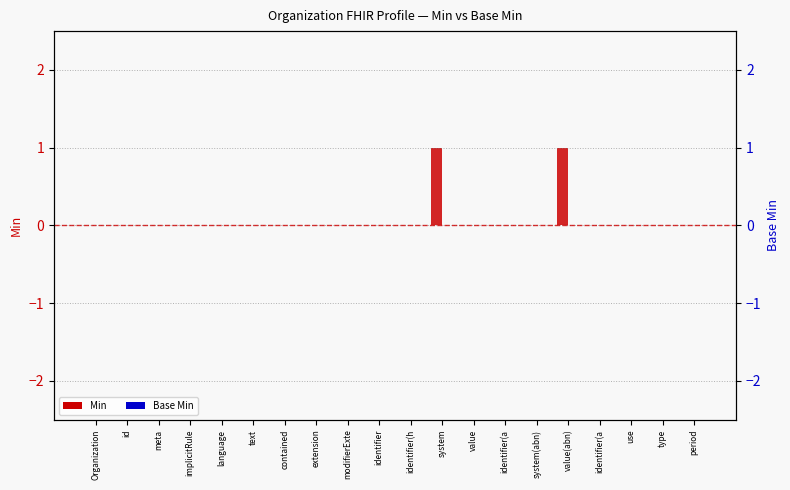

Reading right to left, list all the values displayed in this chart.

Min: 0	0	0	0	1	0	0	0	1	0	0	0	0	0	0	0	0	0	0	0
Base Min: 0	0	0	0	0	0	0	0	0	0	0	0	0	0	0	0	0	0	0	0